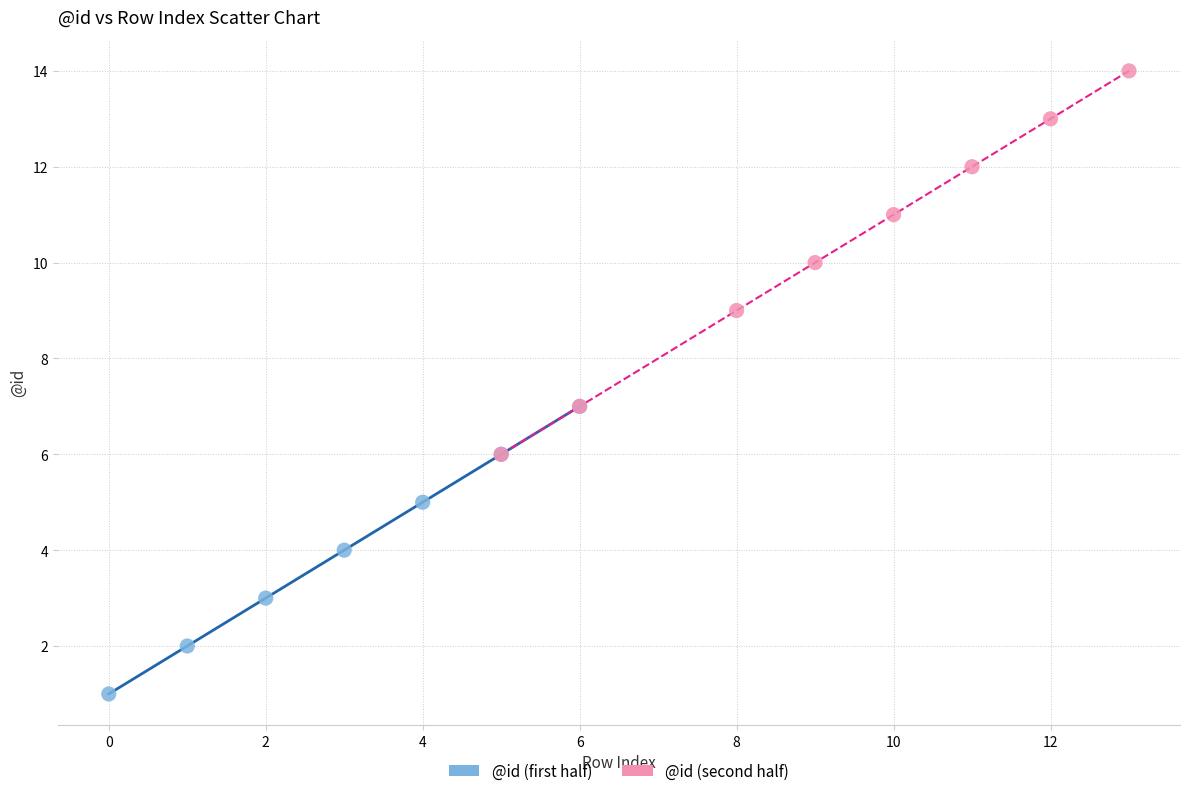

Which series contains the highest Y value?

@id (second half)